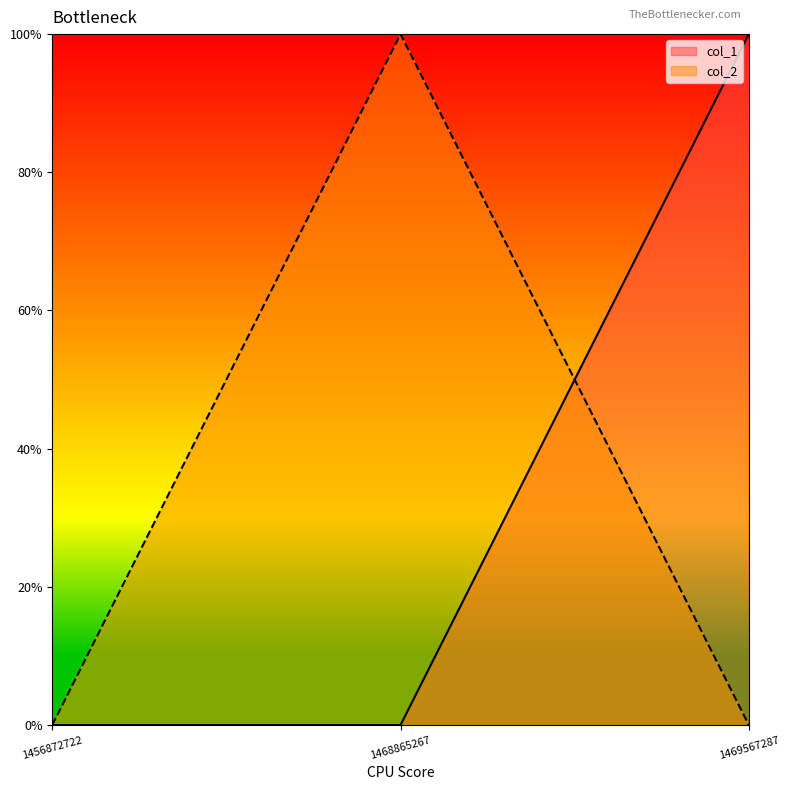

Reading left to right, list all the values displayed in this chart.

col_1: 0	0	1
col_2: 0	1	0